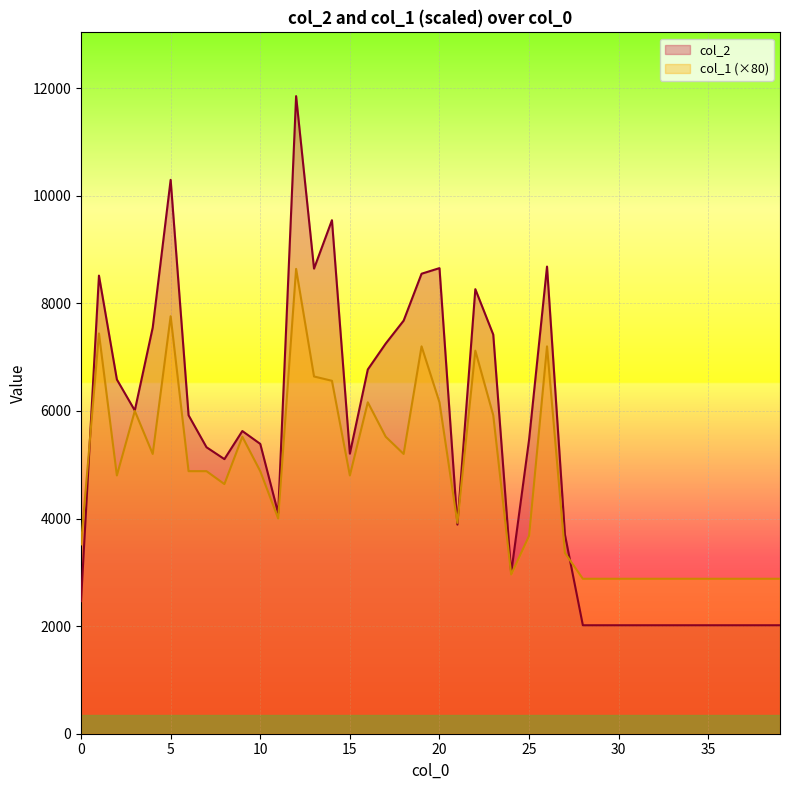

How many interior local peaks does the col_1 series have?

9